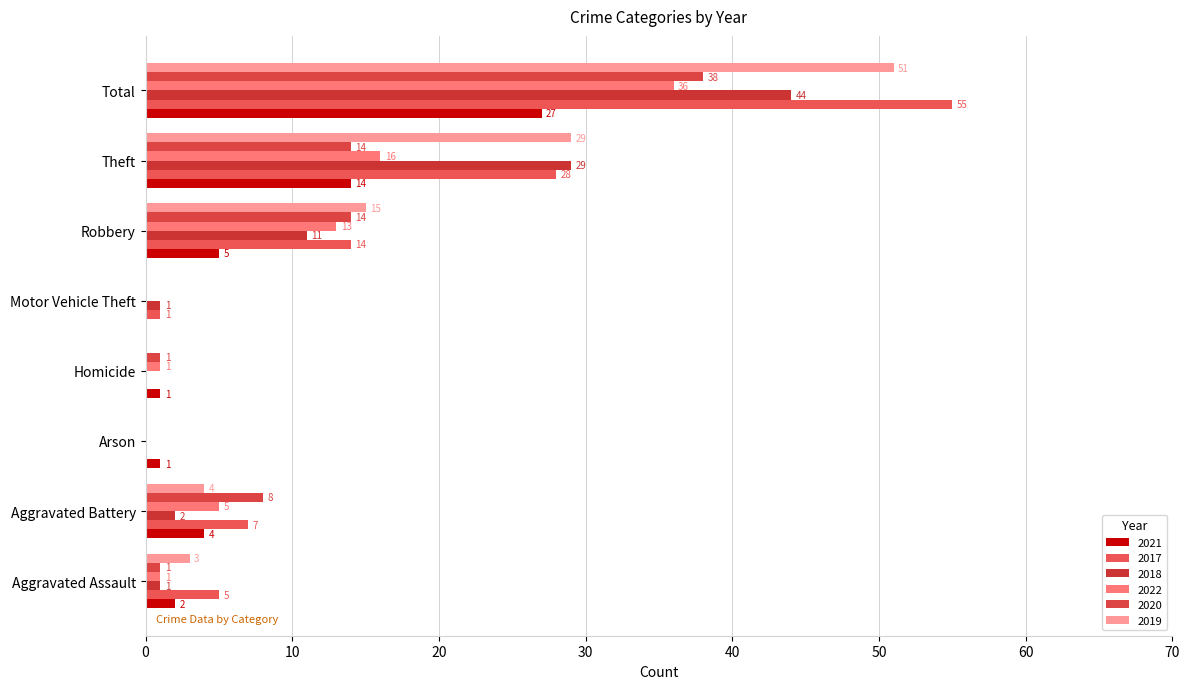

The 2022 series shows 1 at Aggravated Assault. True or false?

True